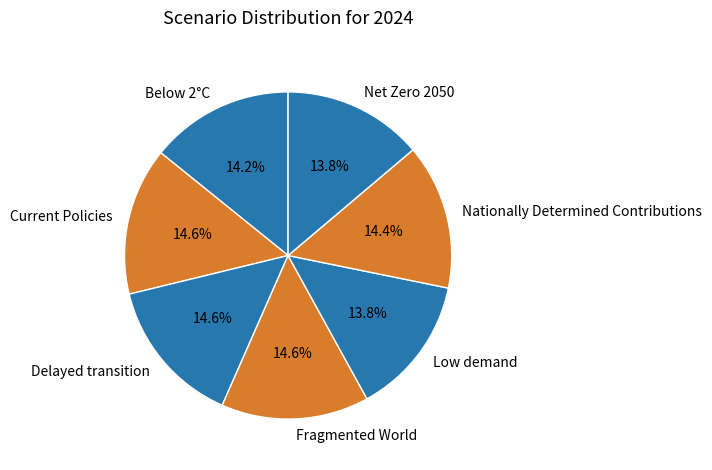

What percentage do Low demand and Delayed transition together represent?

28.4%